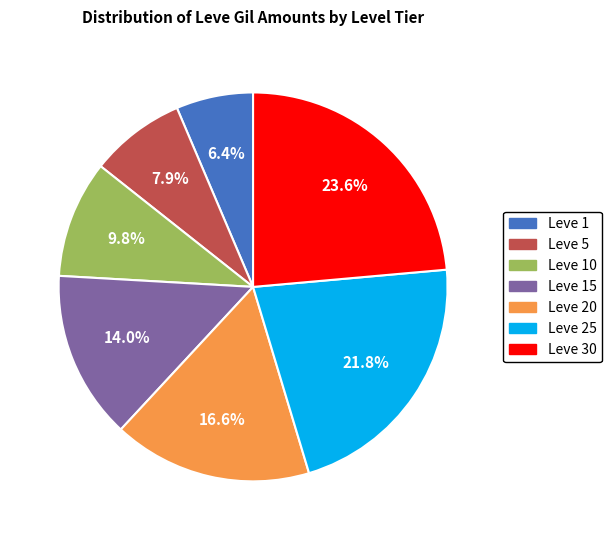

Does any single category account for the majority?

No